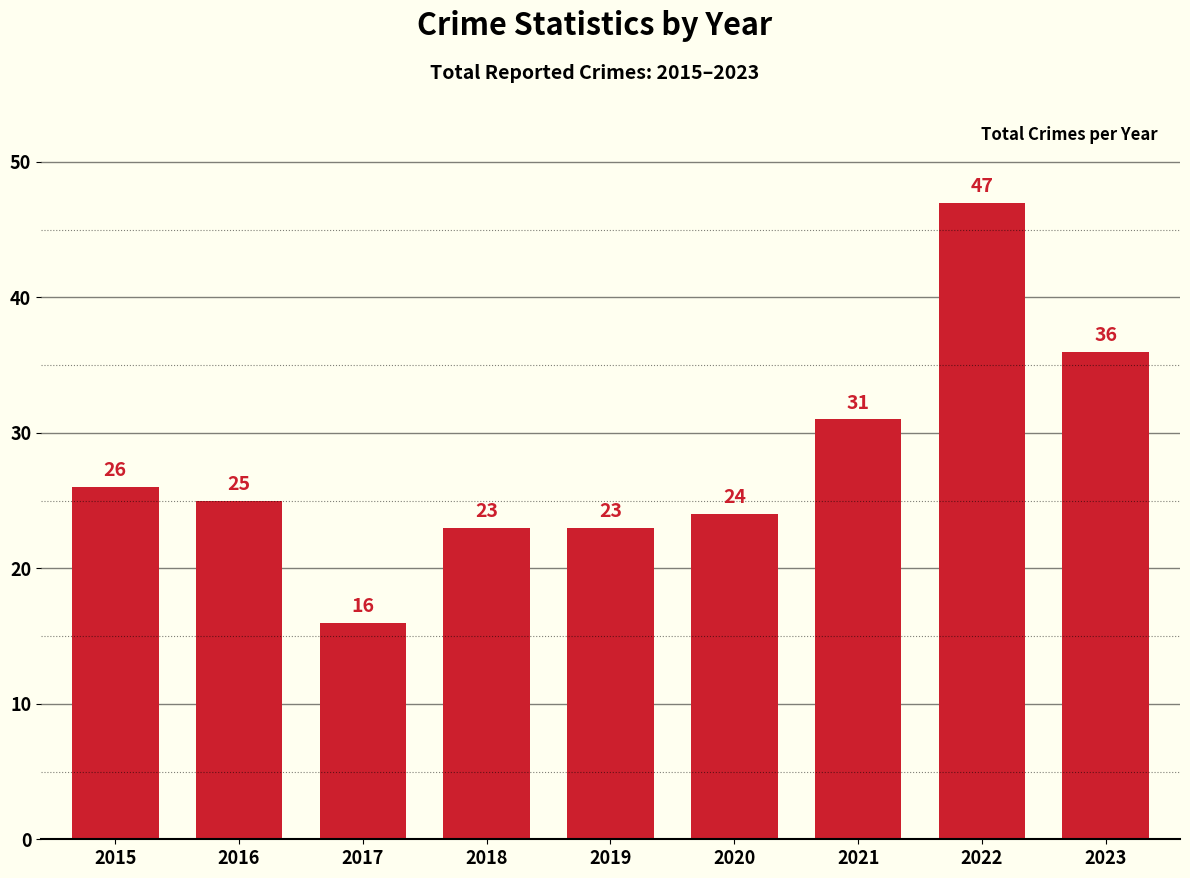

What is the difference between the maximum and minimum values?

31